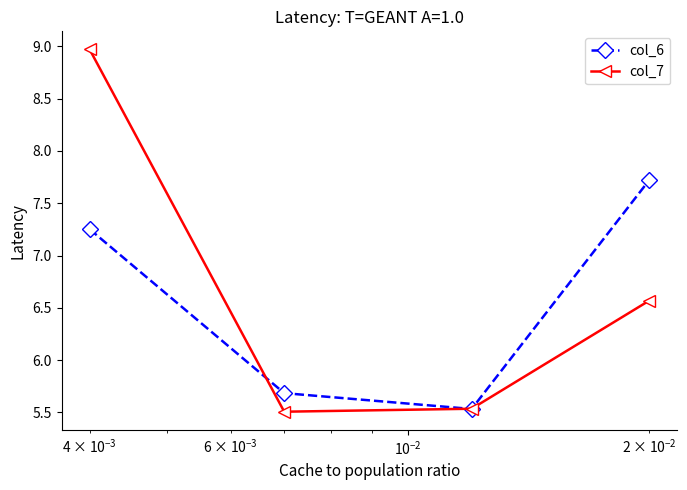

What is the value of the col_7 point at the 4th from the left?

6.6